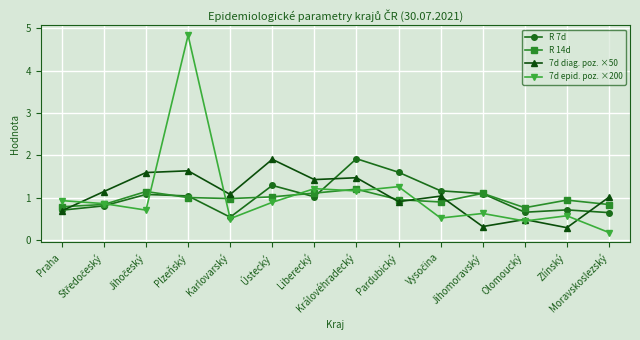

How many lines are shown in the chart?

4